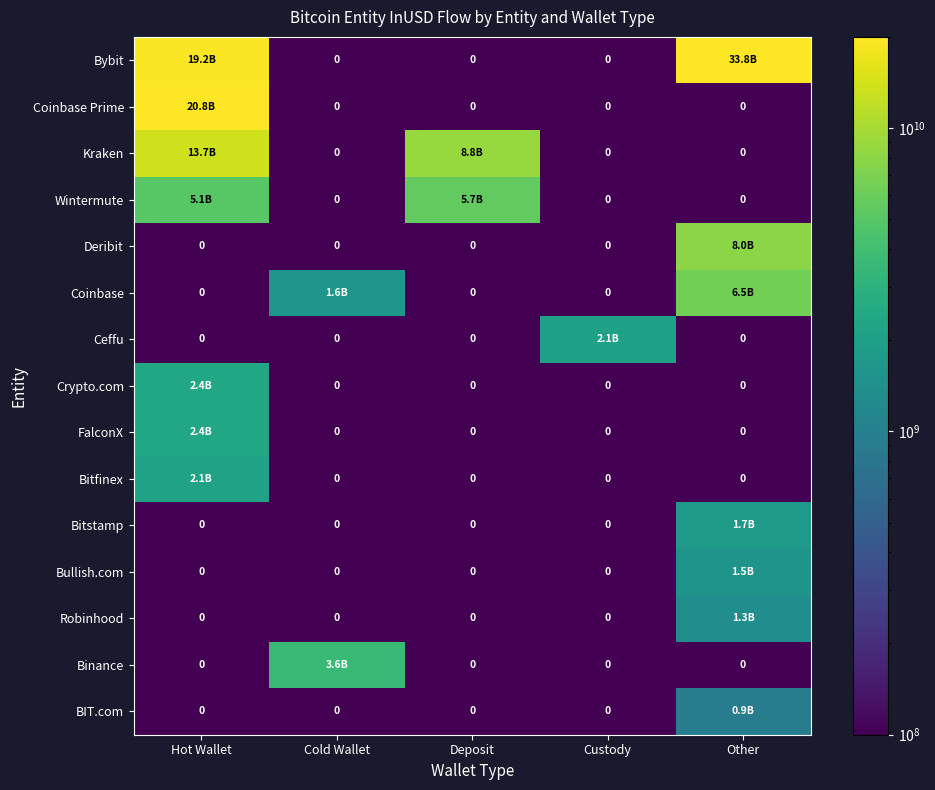

At which category is the sum across all series the highest?

Hot Wallet